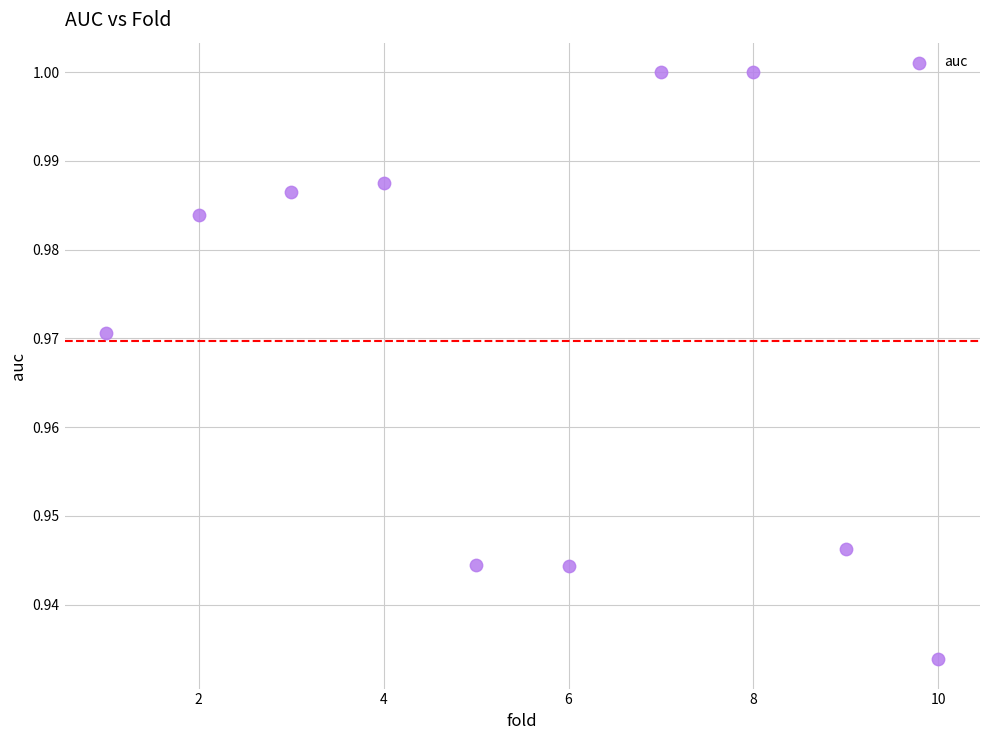

What is the range of X values (max minus min)?

9.0